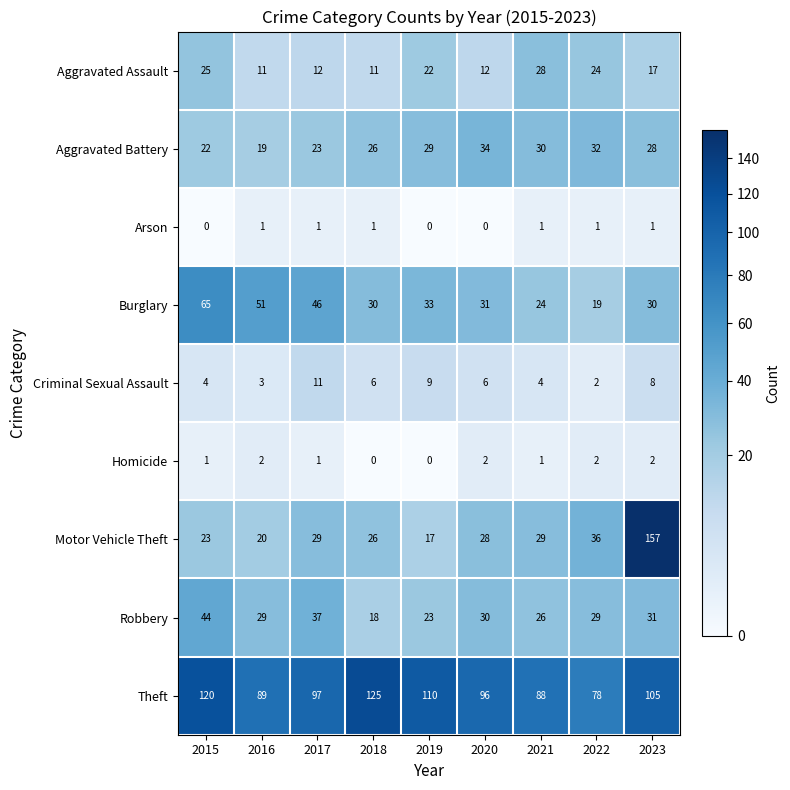

What is the average value of the Aggravated Battery series?

27